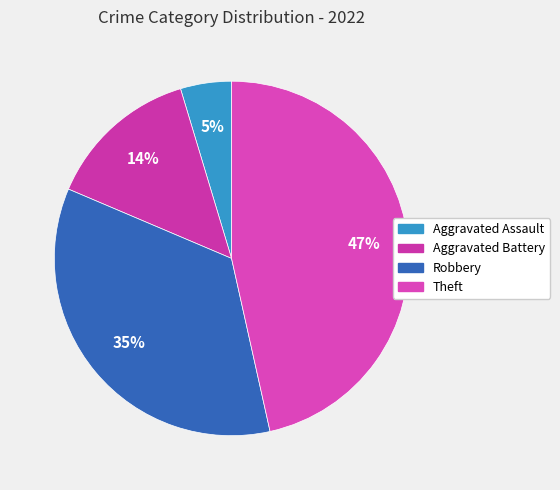

Which category has the biggest portion of the pie?

Theft